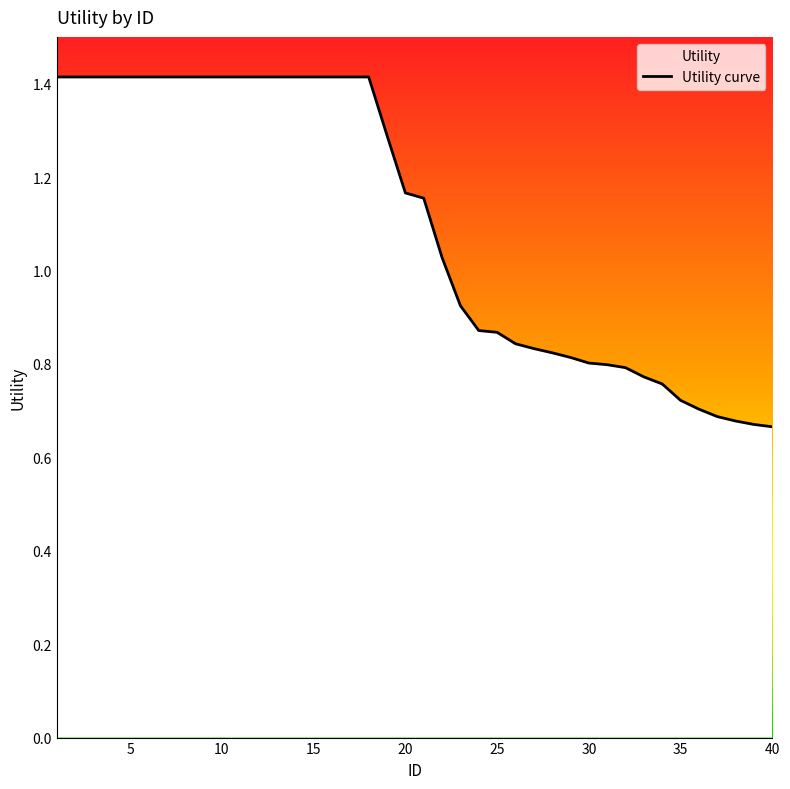

Between 32 and 31, which is larger?

31